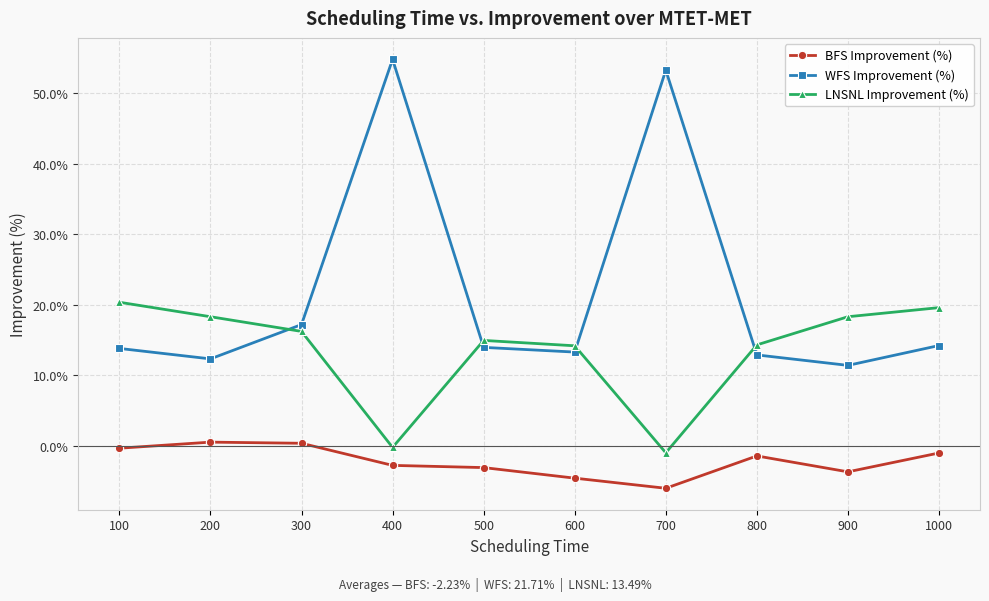

What is the approximate value of WFS Improvement (%) at 600?

13.3